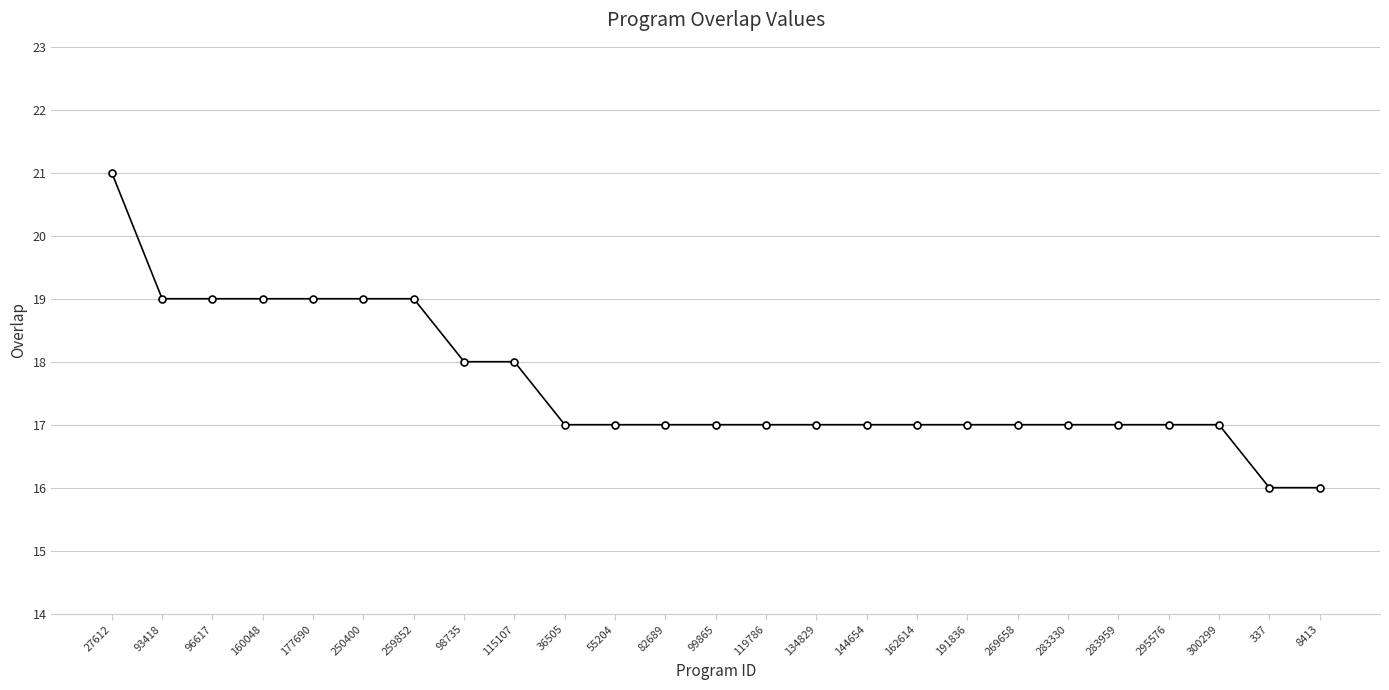

What is the label of the 23rd point from the right?

96617